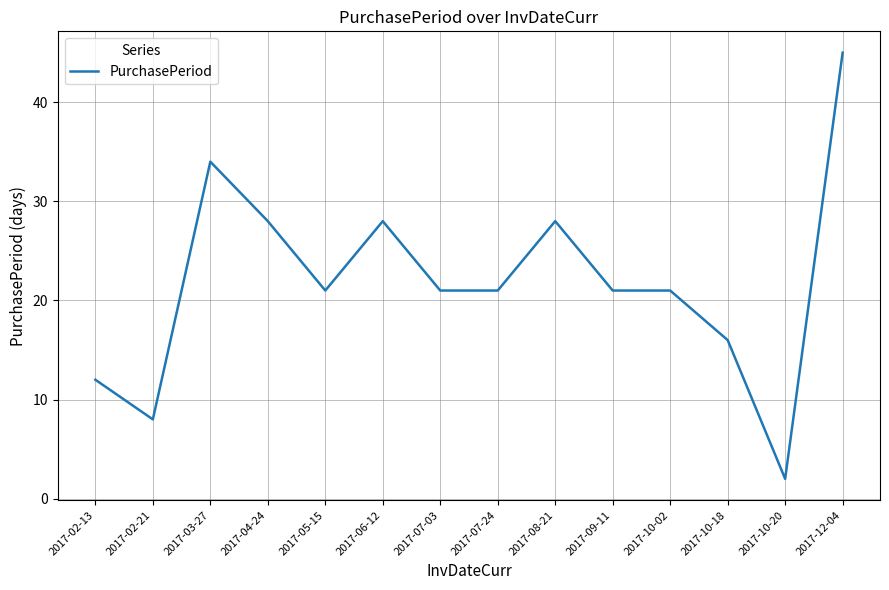

What is the change in value from 2017-02-21 to 2017-06-12?

+20